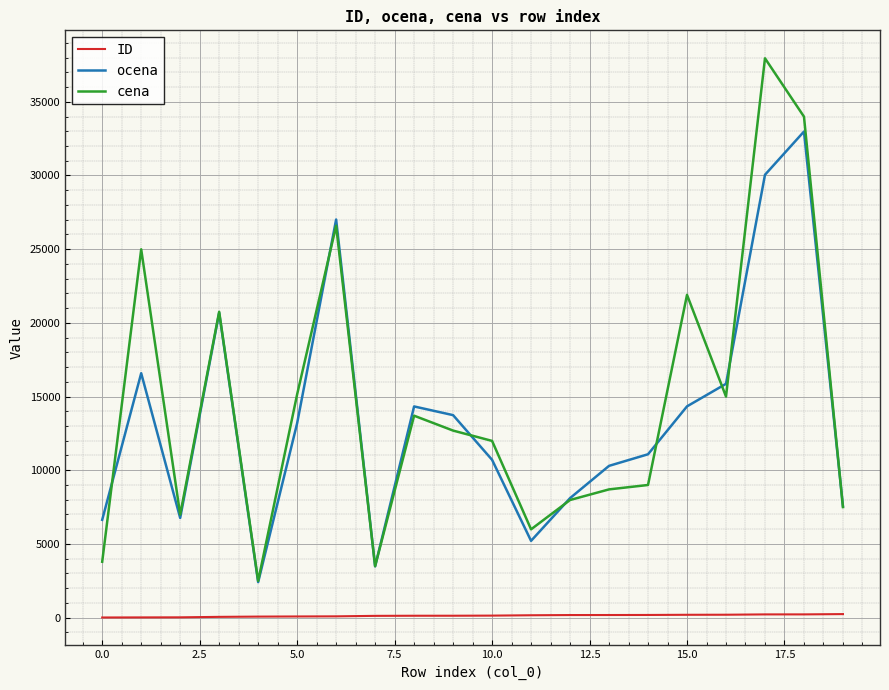

What is the minimum value for cena?

2490.0